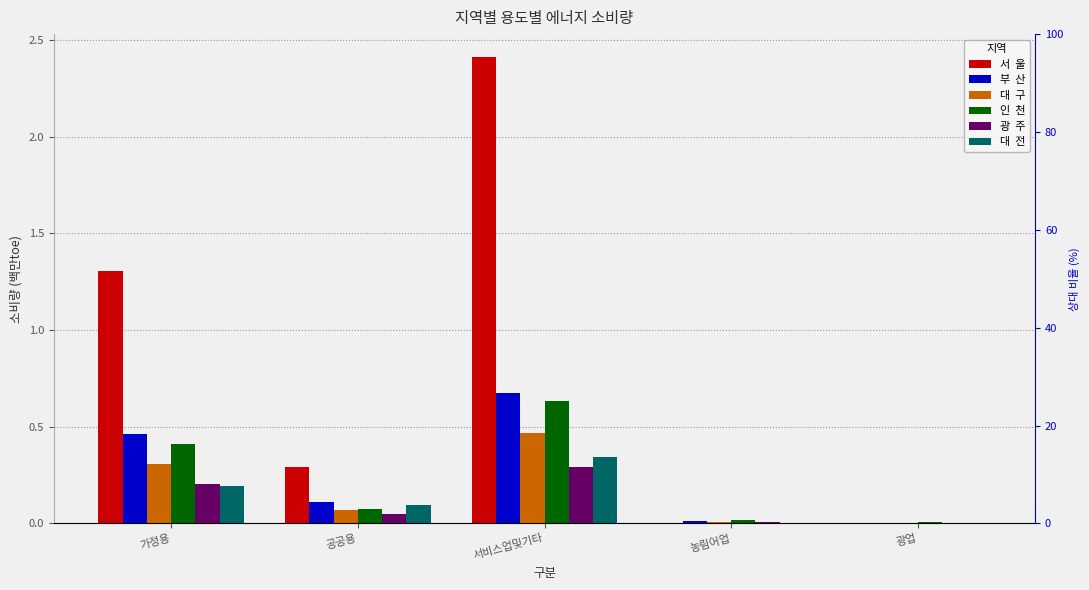

Is the value of 대  구 at 농림어업 greater than the value of 부  산 at 서비스업및기타?

No